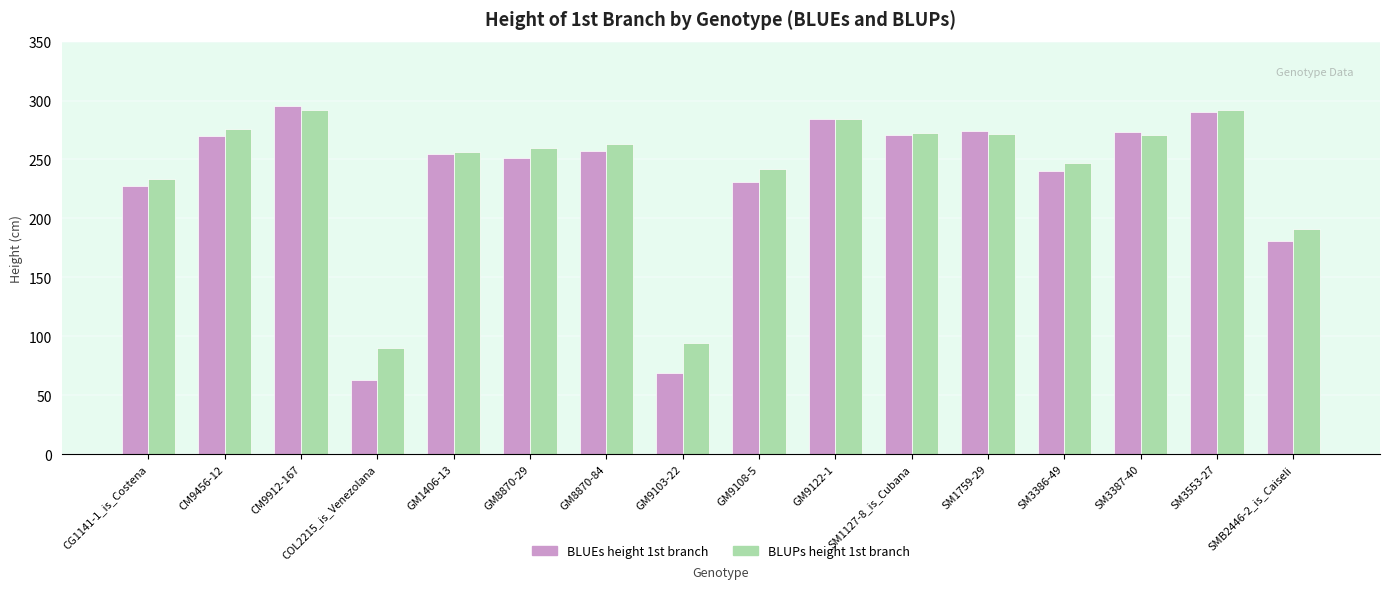

What is the spread (max minus min) of values at SM1759-29?

2.7